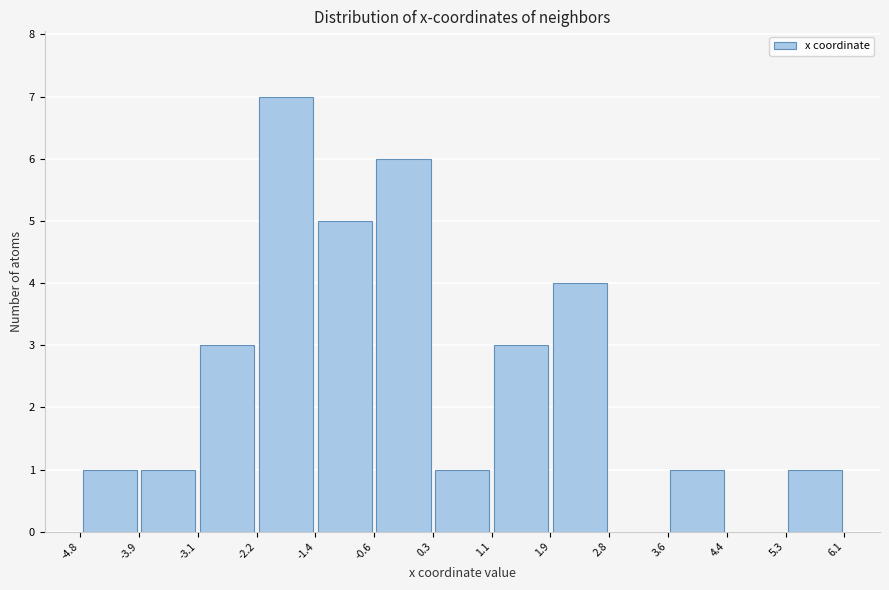

Reading left to right, transcribe this chart: for each bar, give the range it covers on the x-axis and its height. The values are not printed on the chart, so give them approximately, as read against the axis.

-4.8 to -3.9: 1
-3.9 to -3.1: 1
-3.1 to -2.2: 3
-2.2 to -1.4: 7
-1.4 to -0.6: 5
-0.6 to 0.3: 6
0.3 to 1.1: 1
1.1 to 1.9: 3
1.9 to 2.8: 4
2.8 to 3.6: 0
3.6 to 4.4: 1
4.4 to 5.3: 0
5.3 to 6.1: 1